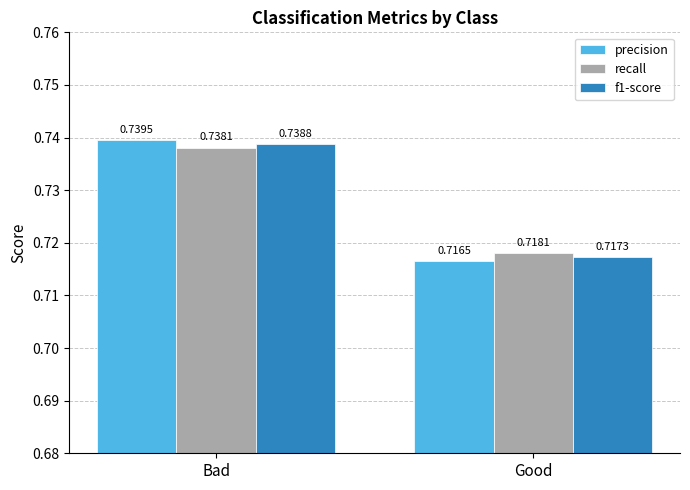

At which category does the chart reach its minimum across all series?

Good